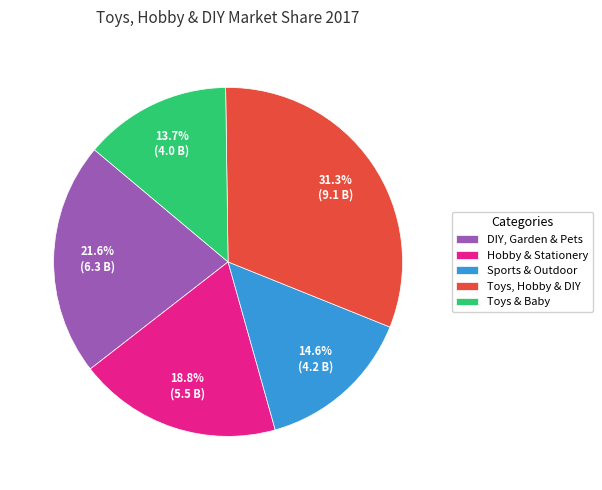

True or false: Sports & Outdoor accounts for 8% of the total.

False